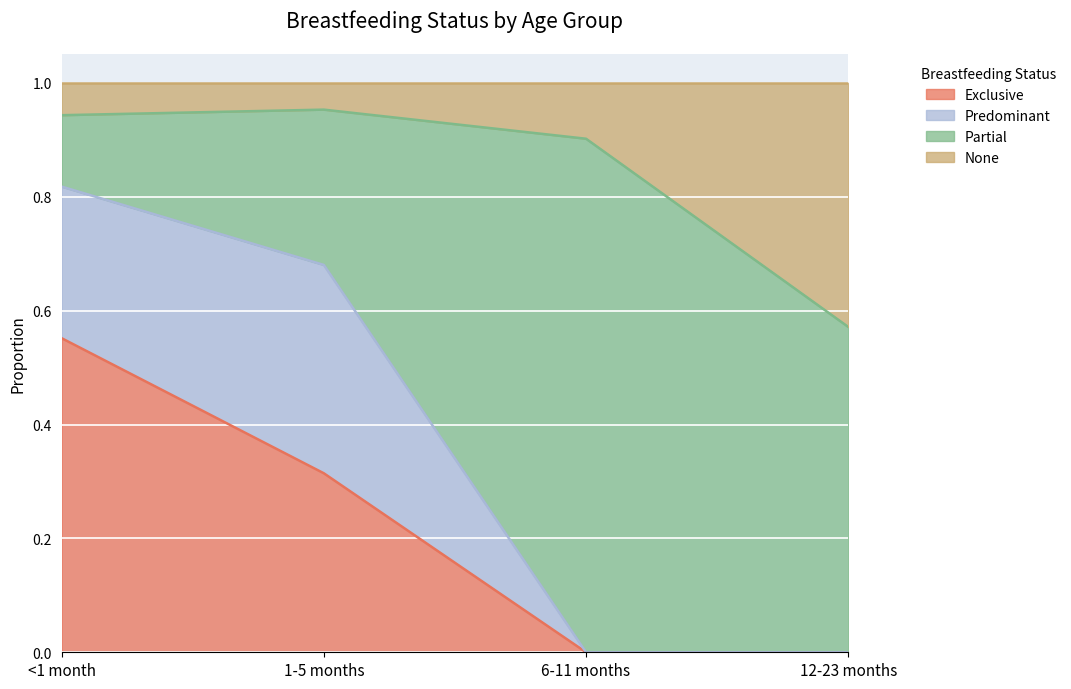

What is the difference between the maximum and minimum values in the None series?

0.4